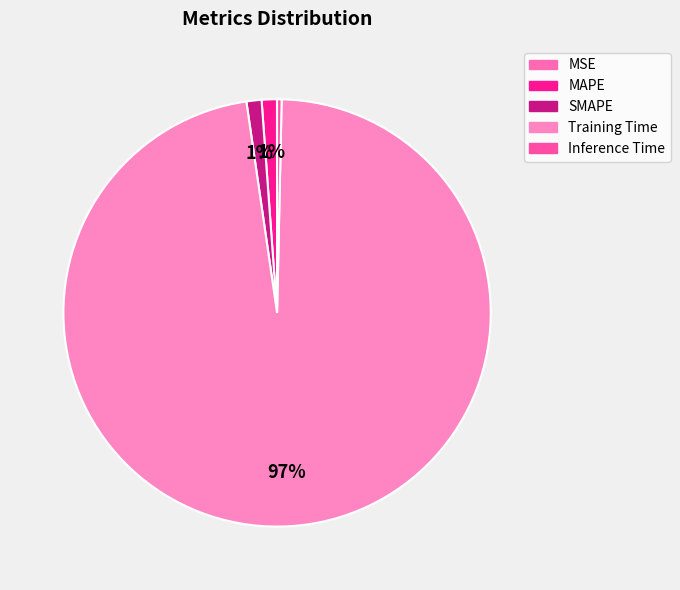

Rank the categories by value from highest to lowest.

Training Time, MAPE, SMAPE, Inference Time, MSE